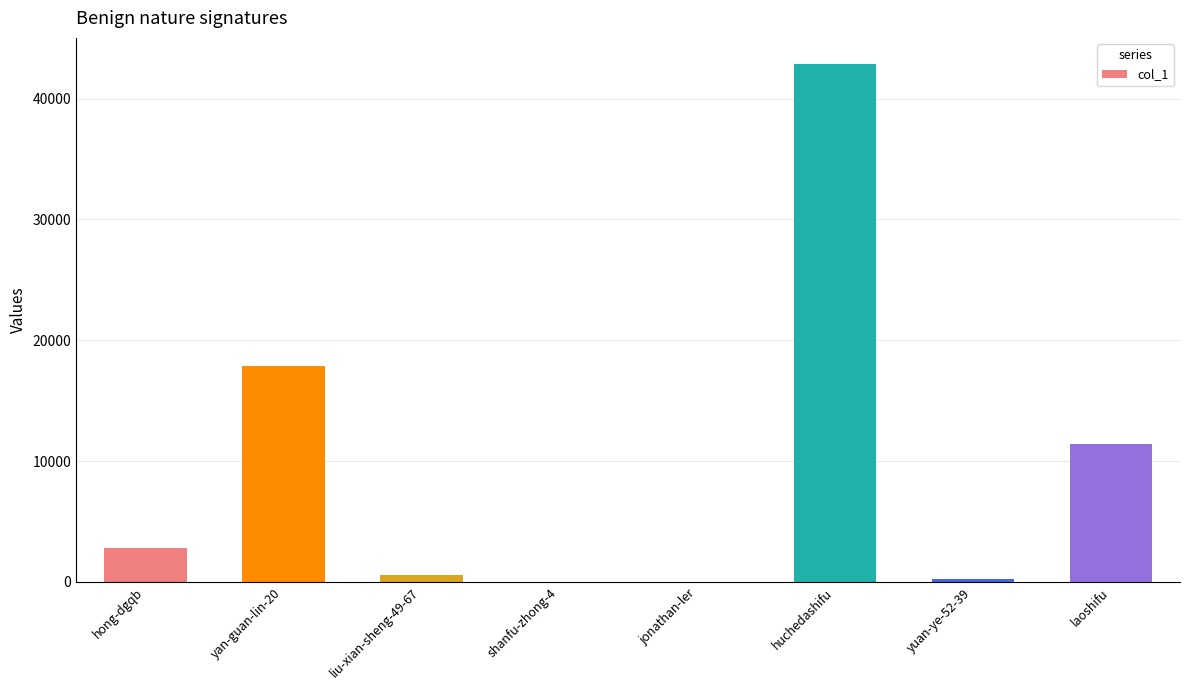

Is it true that the value at huchedashifu is 21814?

False